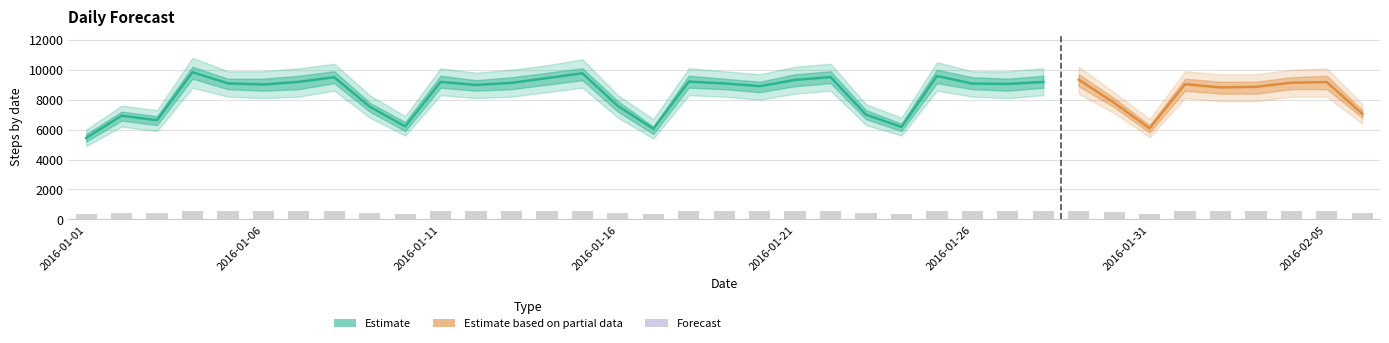

The value of Actual at 2016-01-18 is 9207. True or false?

True